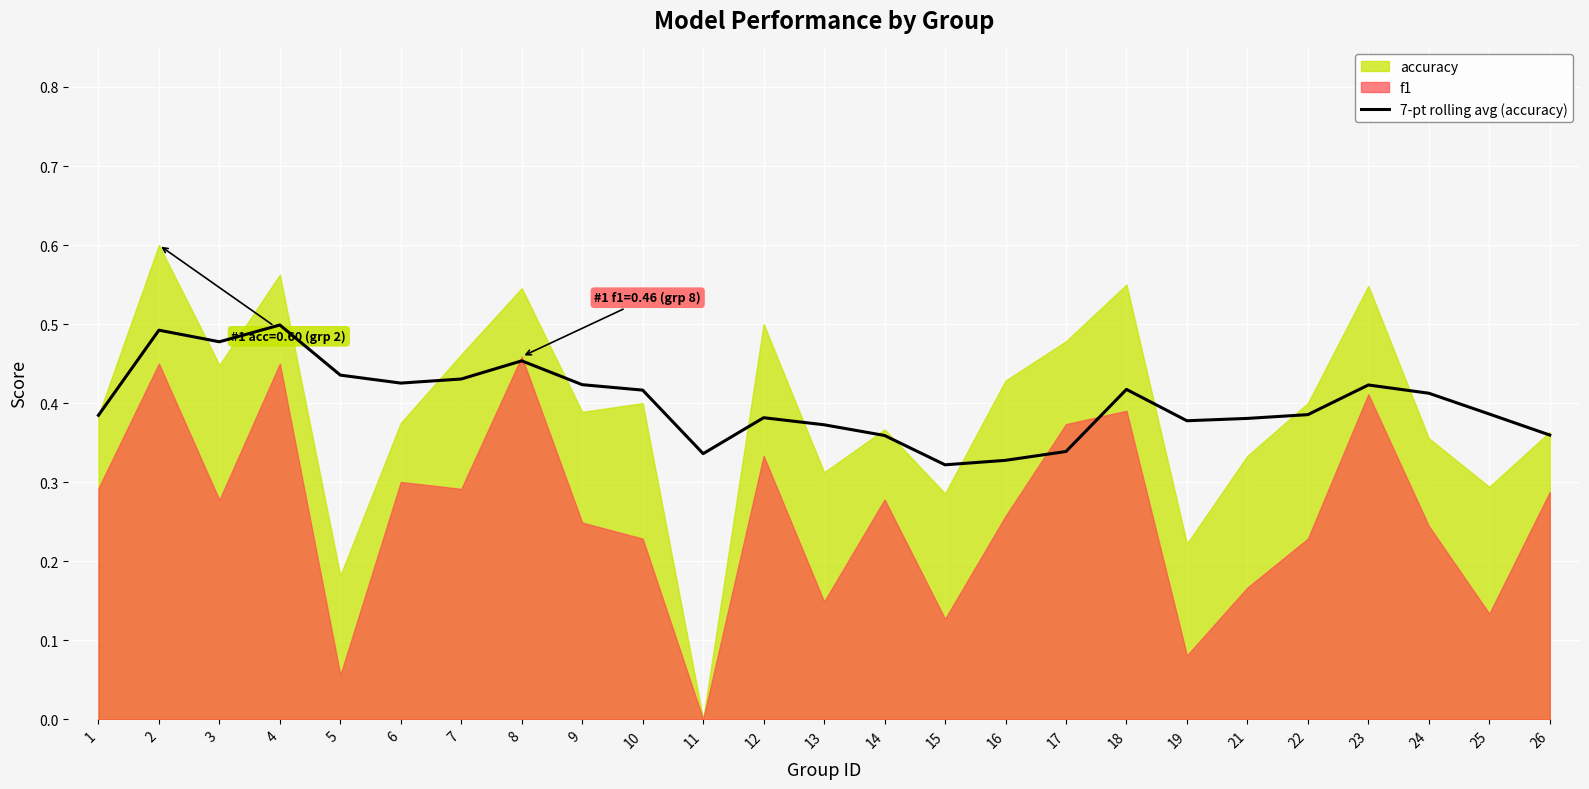

True or false: 7-pt rolling avg (accuracy) has a value of 0.5 at 4.

True